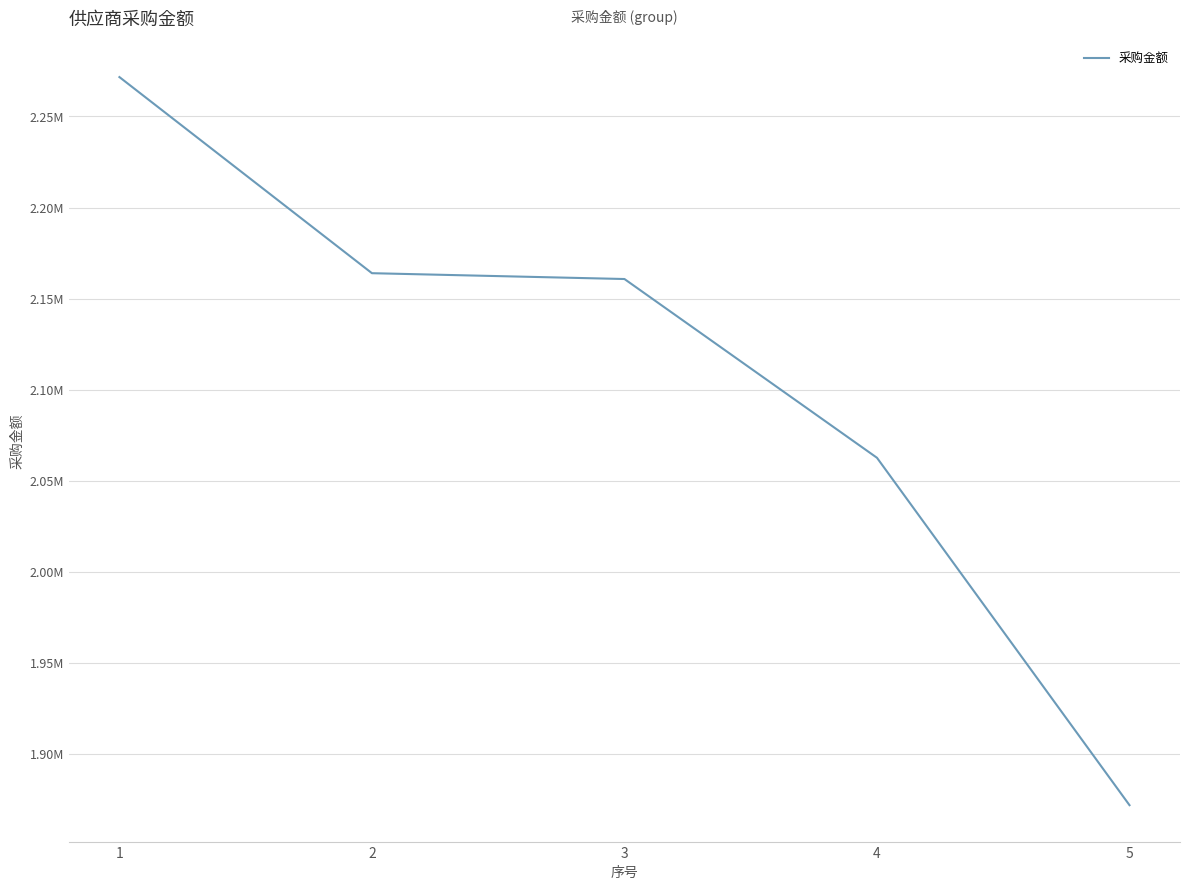

The chart shows a value of 1585587.3 at 1. True or false?

False